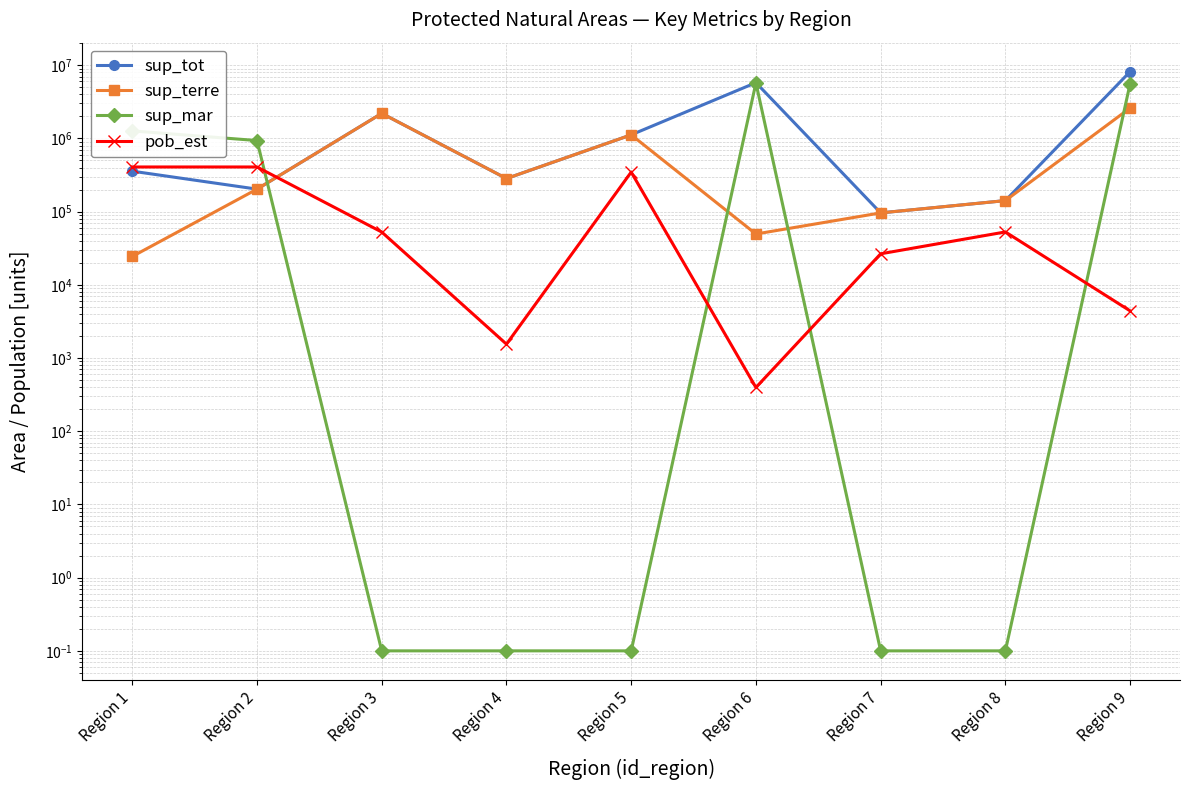

Where does the sup_terre series first go above 202812?

Region 2